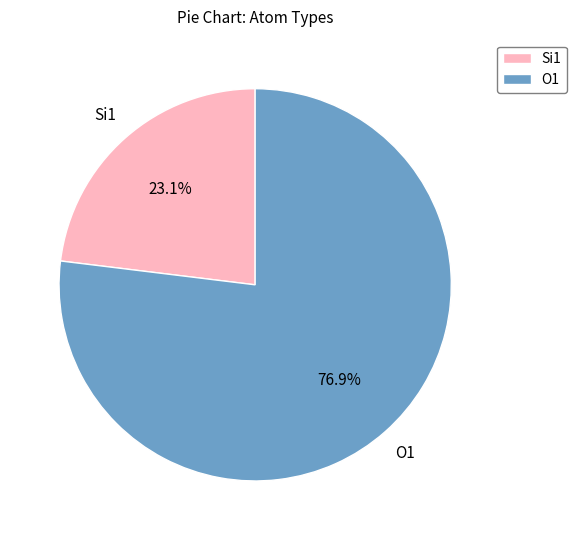

Rank the categories by value from lowest to highest.

Si1, O1